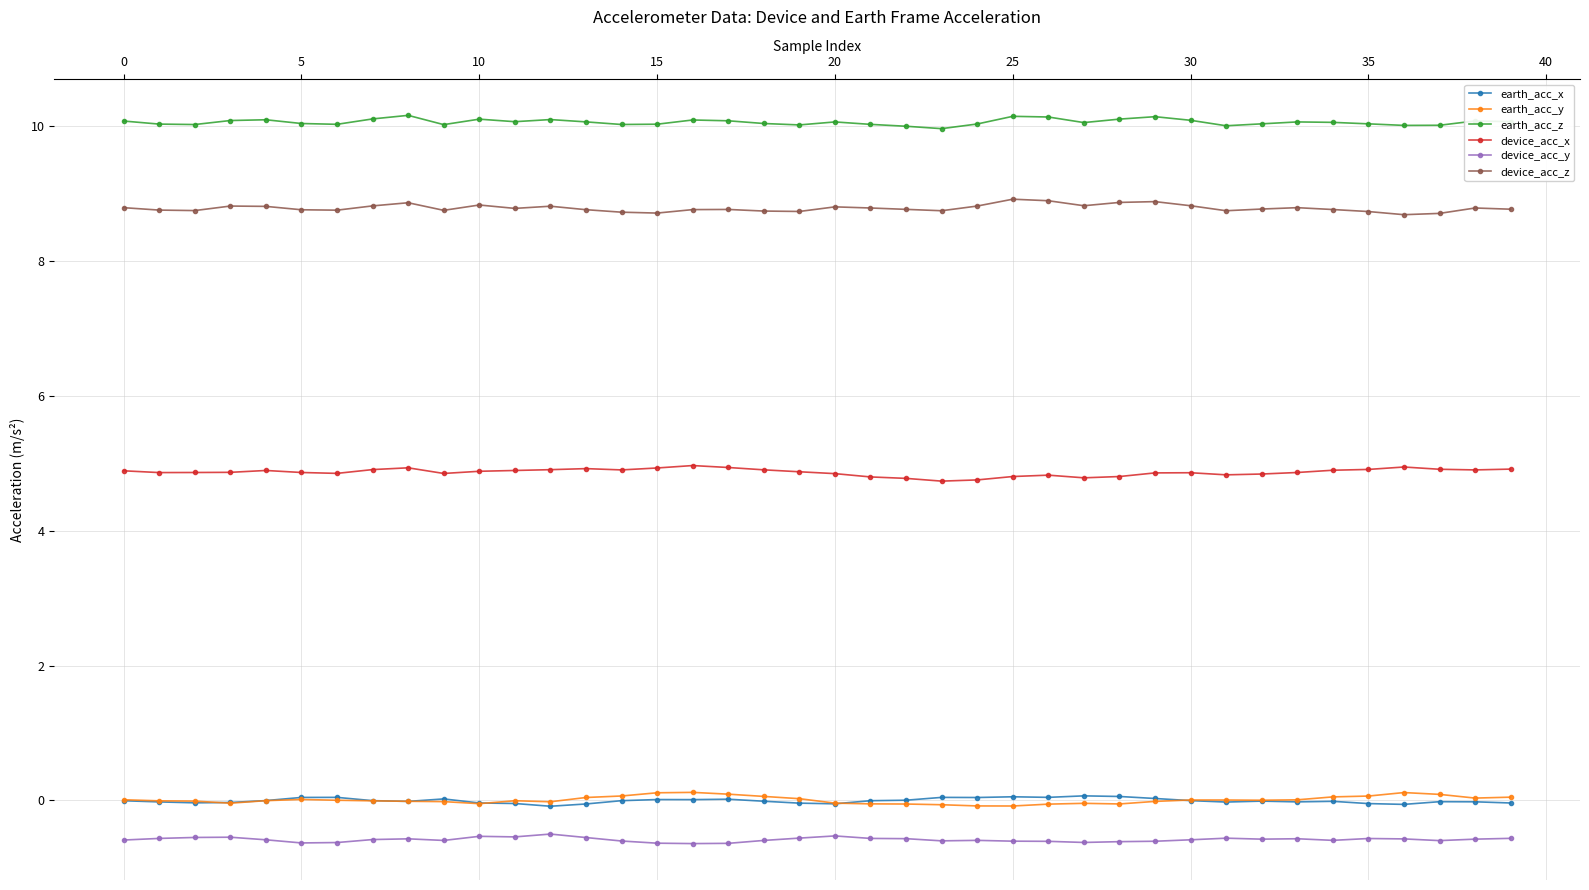

What is the value of the earth_acc_z point at the 14th from the left?

10.1